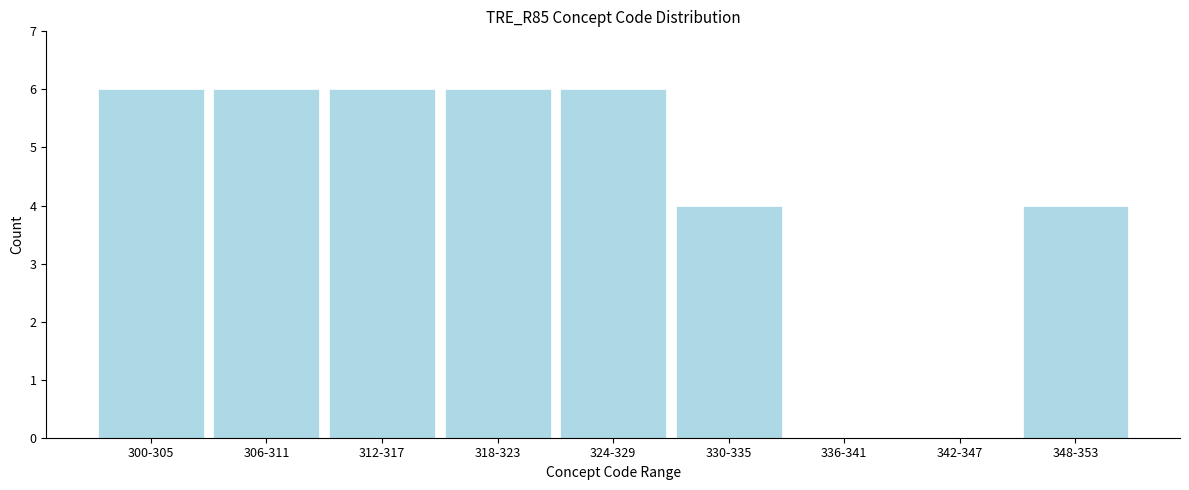

Reading left to right, extract all data points from this chart.

300-305=6	306-311=6	312-317=6	318-323=6	324-329=6	330-335=4	336-341=0	342-347=0	348-353=4